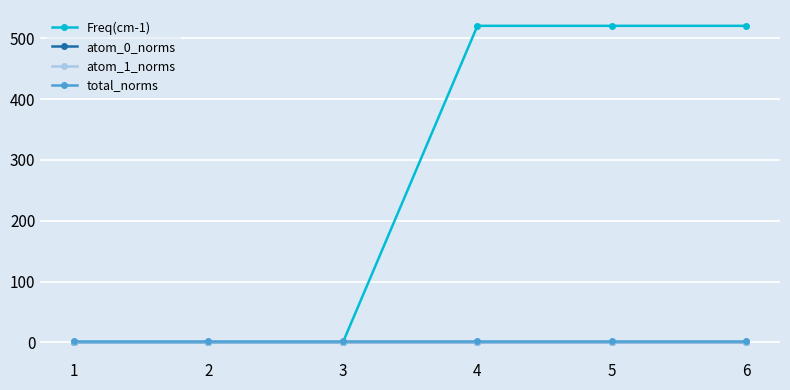

How many intersections are there between atom_0_norms and atom_1_norms?

3